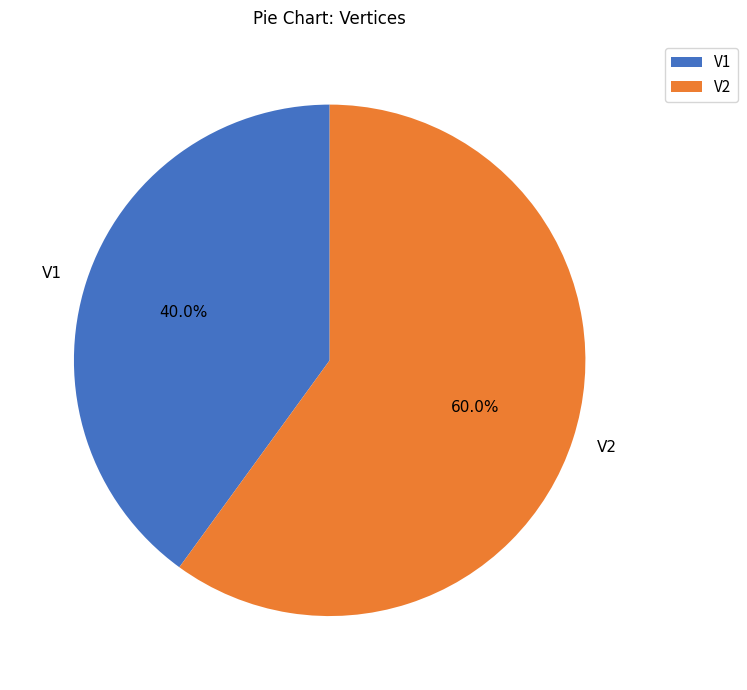

The V1 slice represents 40% of the pie. True or false?

True